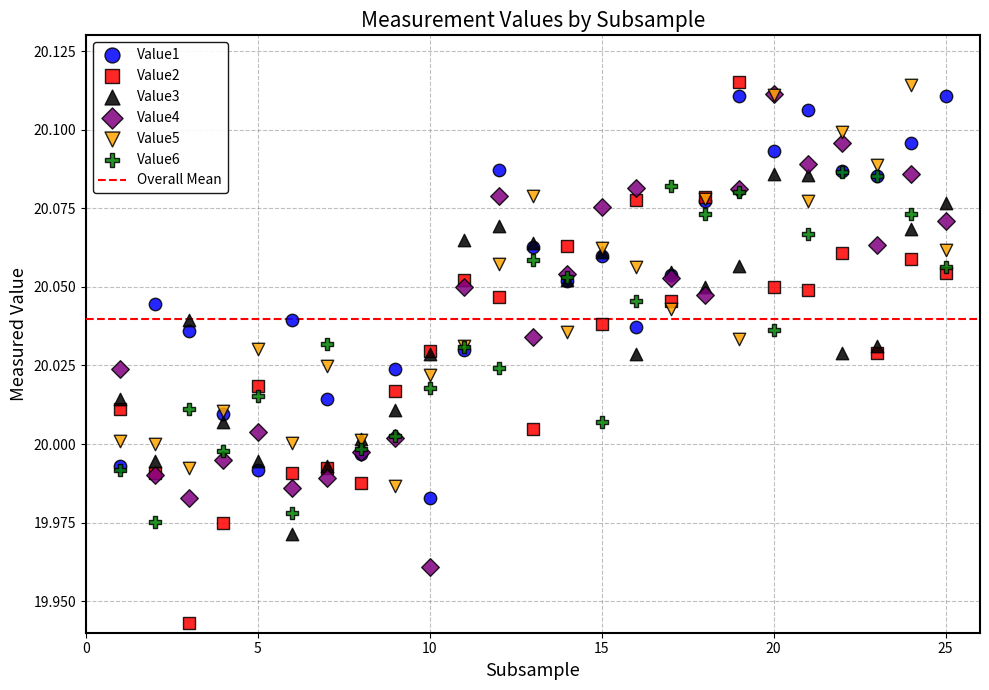

Which series reaches the minimum Y coordinate?

Value2